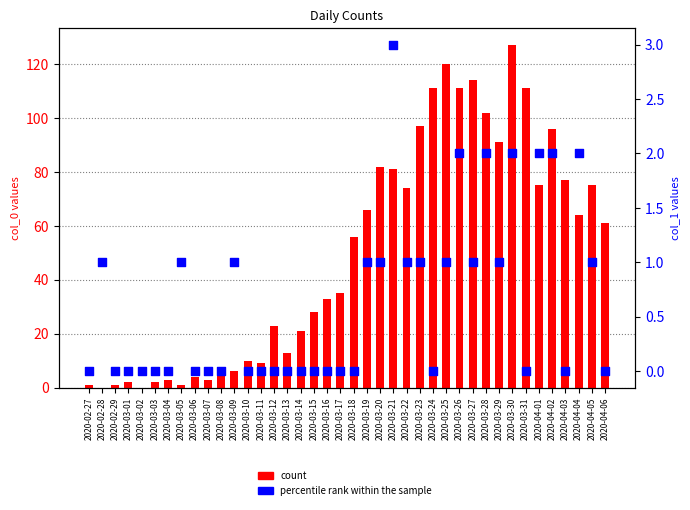

What is the total value across all series at 2020-02-28?

1